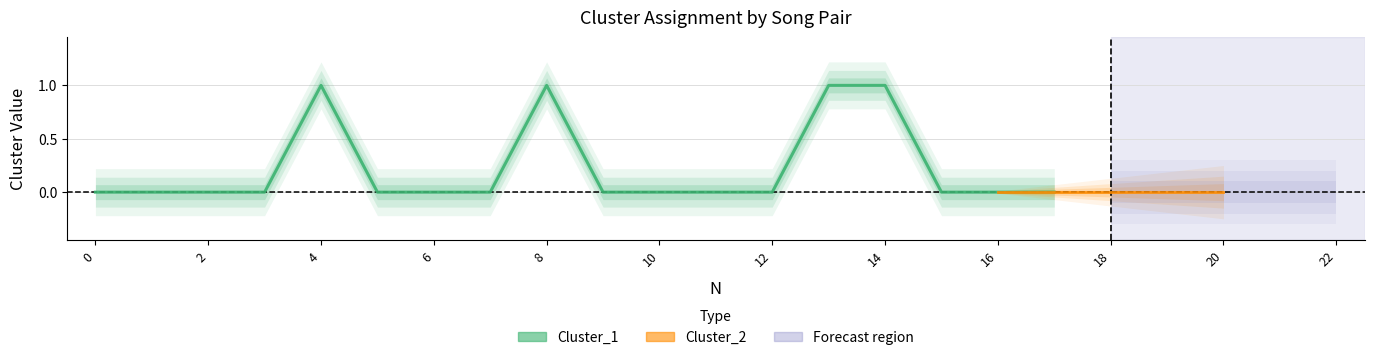

At how many categories does at least one series exceed 0?

4